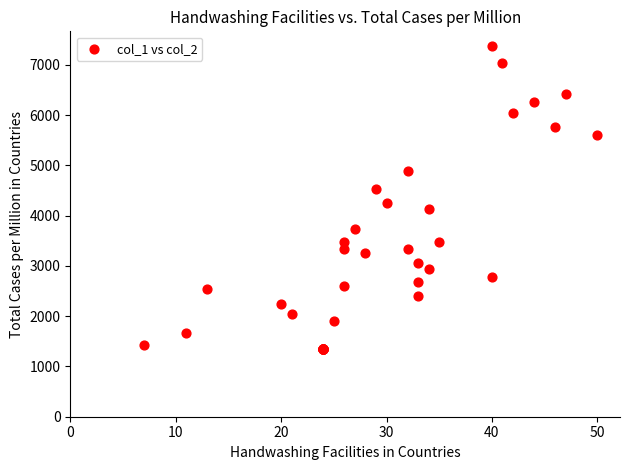

What Y value in the scatter plot is closest to 4356?

4257